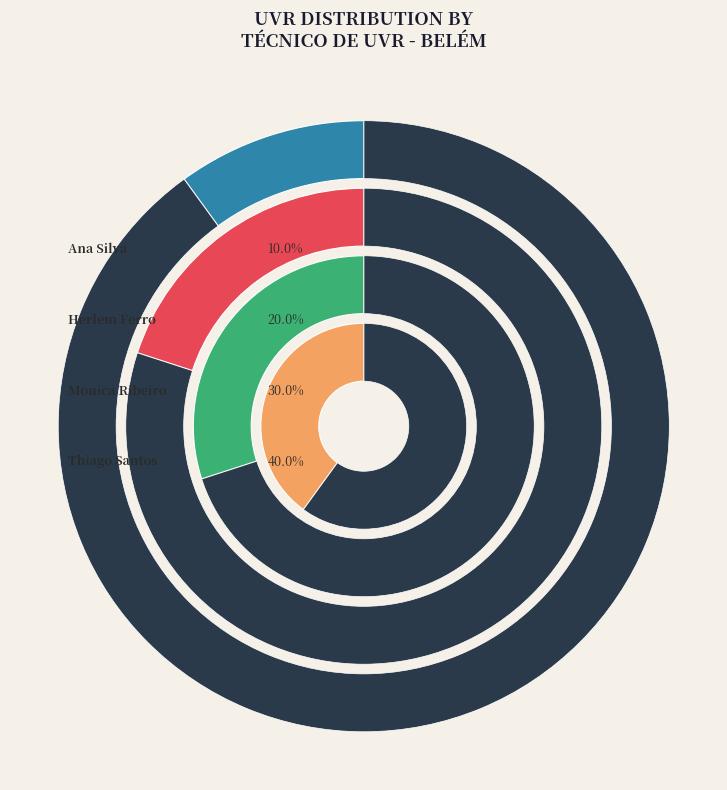

How many slices are in this pie chart?

4